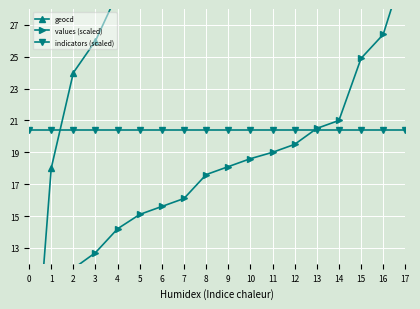

At which category does the chart reach its peak across all series?

17